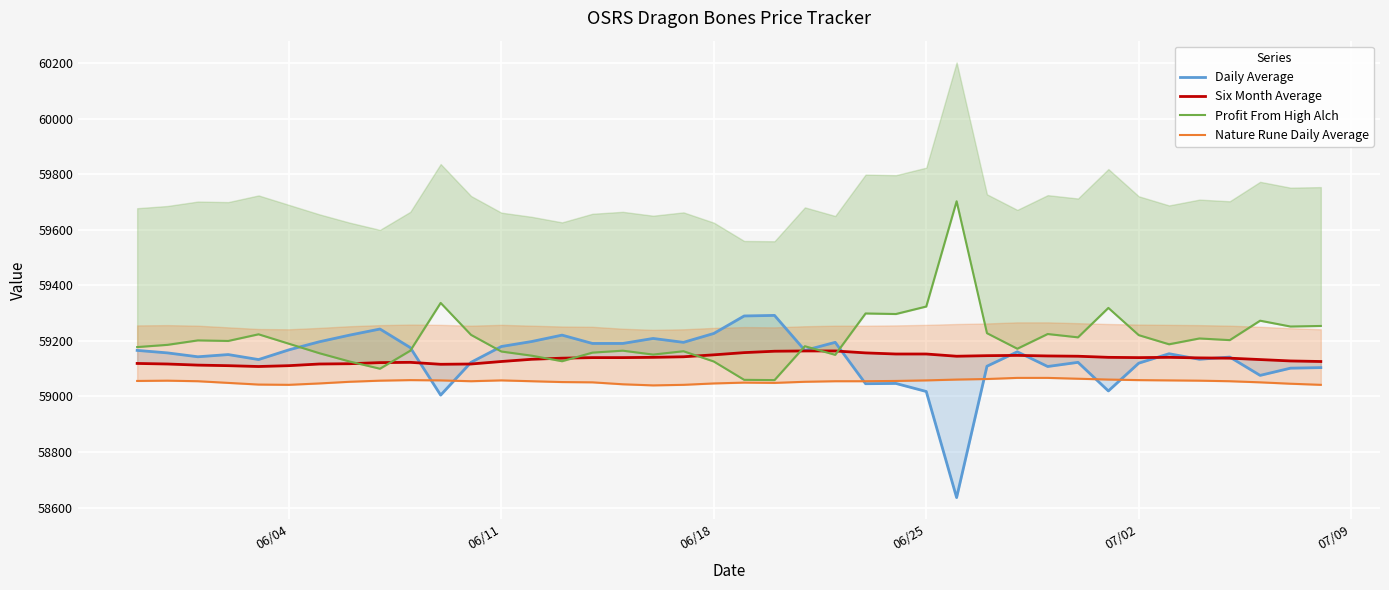

How many values in the Nature Rune Daily Average series exceed 59055?

17